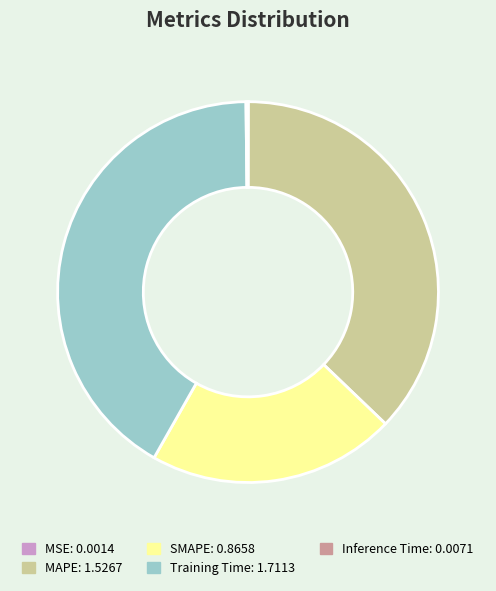

Is there a majority slice in this chart?

No